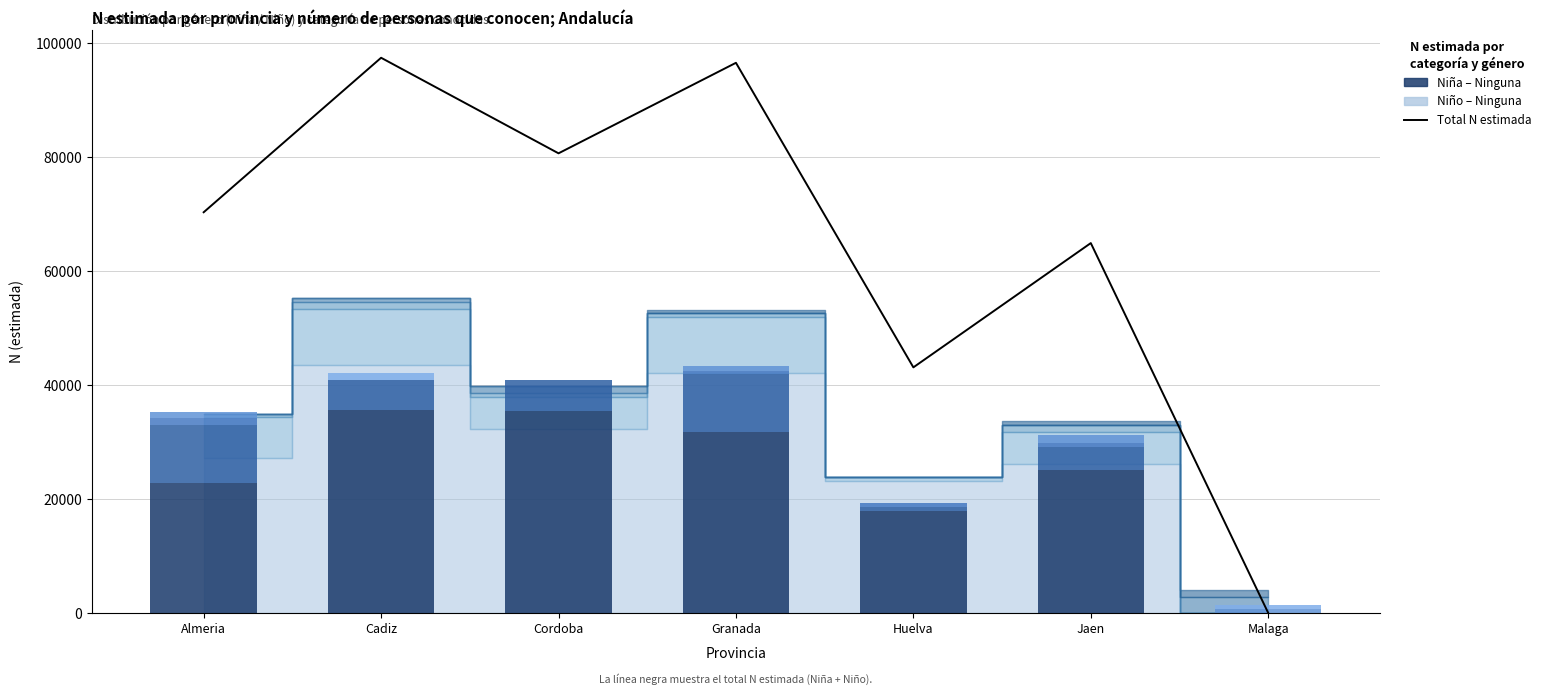

How many bars are there in total?

42